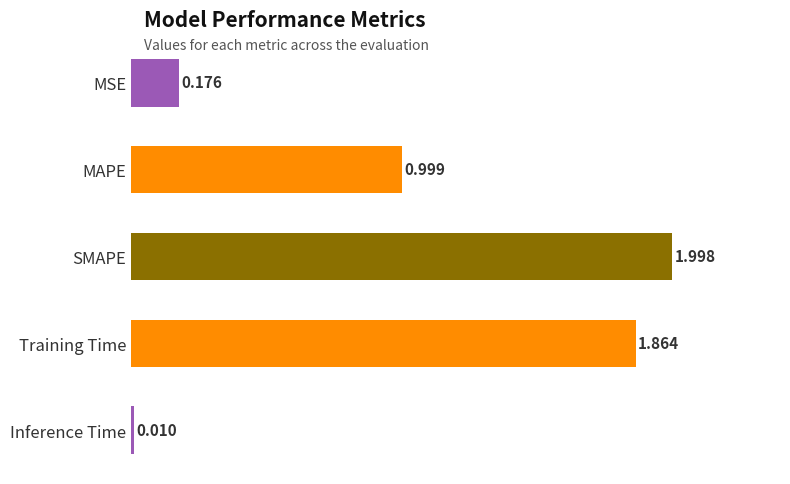

Rank the categories by value from highest to lowest.

SMAPE, Training Time, MAPE, MSE, Inference Time